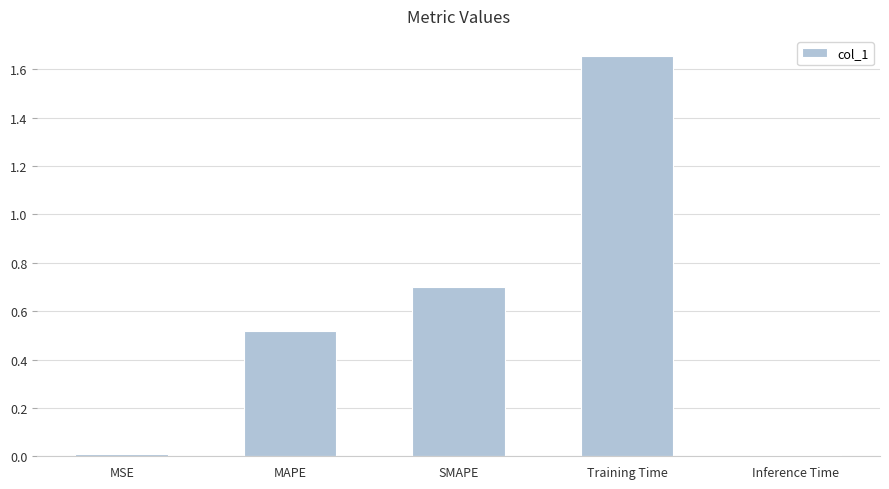

What is the difference between the maximum and minimum values?

1.6